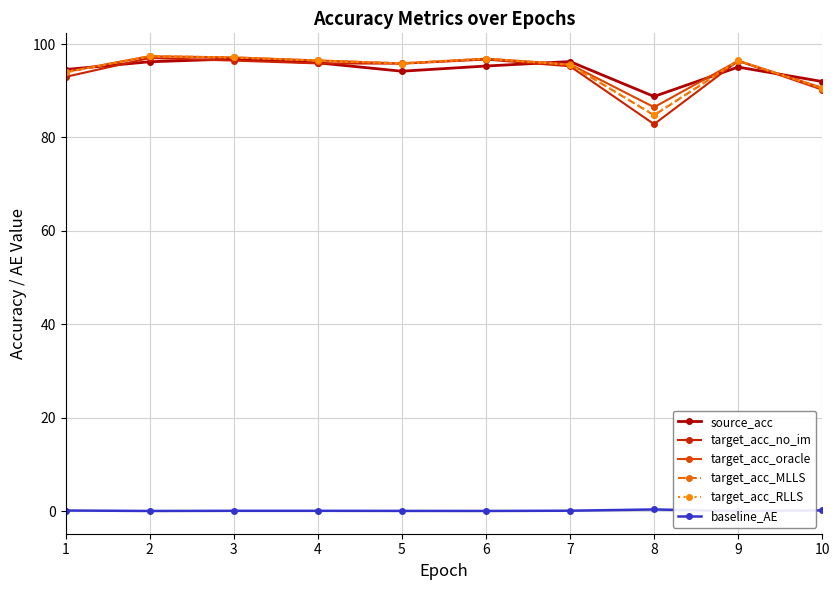

True or false: target_acc_no_im and baseline_AE intersect in this chart.

False